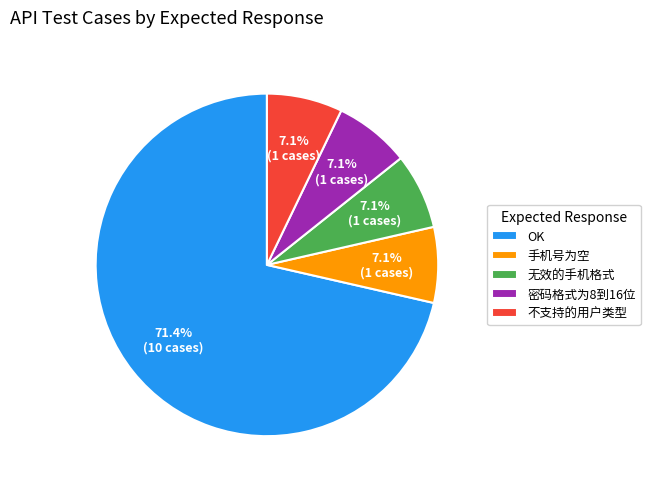

To the nearest percent, what is the average slice percentage?

20%